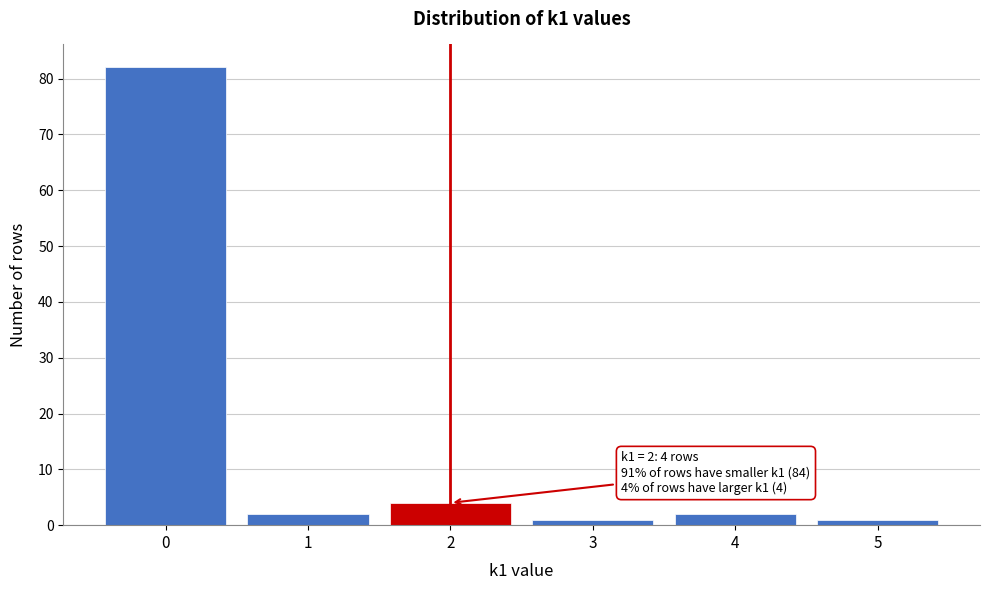

Reading left to right, list all the values displayed in this chart.

82	2	4	1	2	1